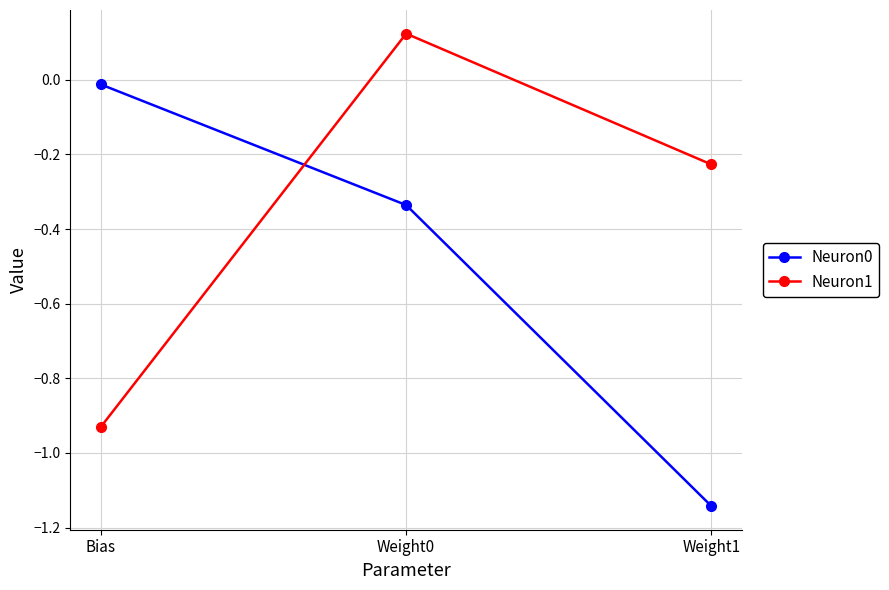

Which category has the lowest value in the Neuron1 series?

Bias